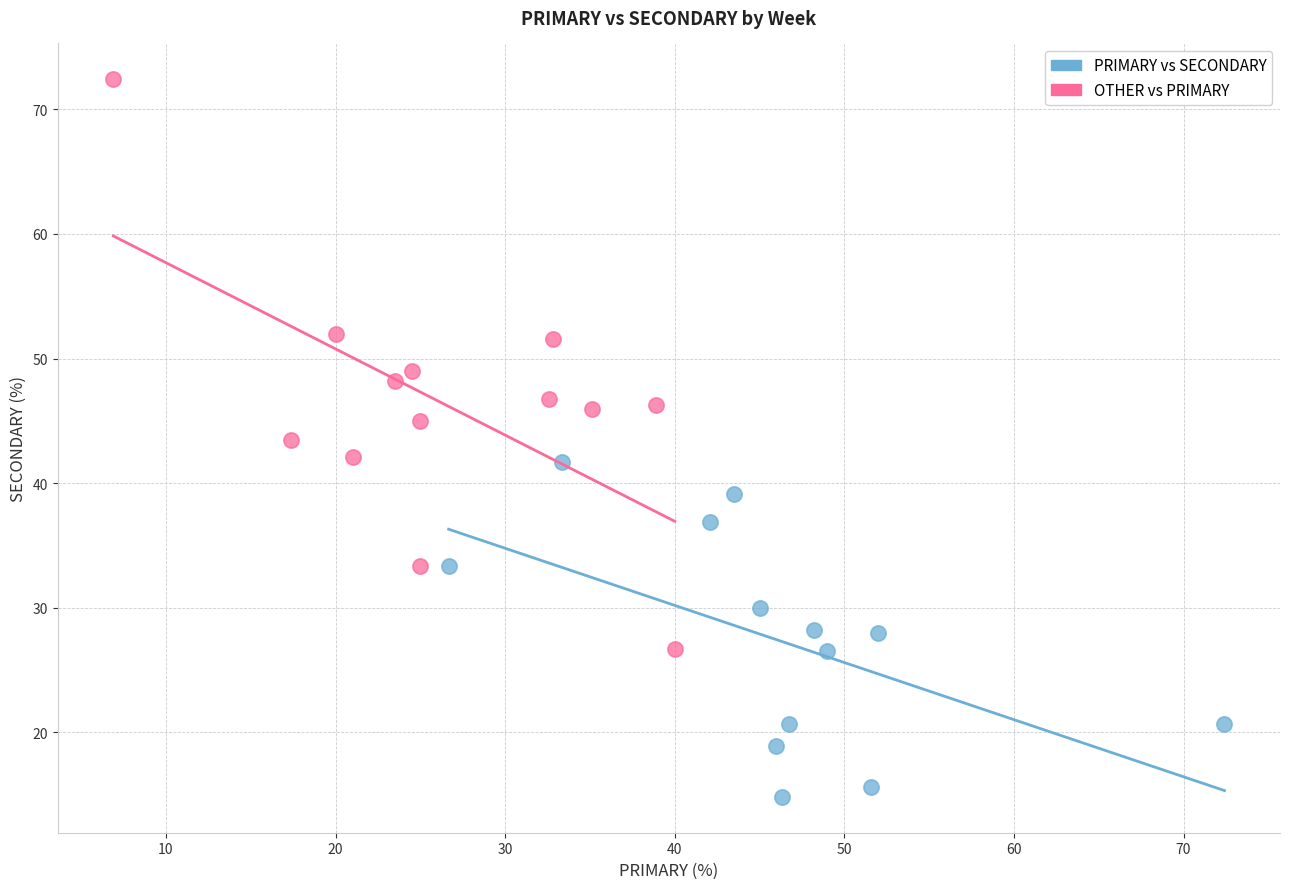

What are all the series names shown in the legend?

PRIMARY vs SECONDARY, OTHER vs PRIMARY